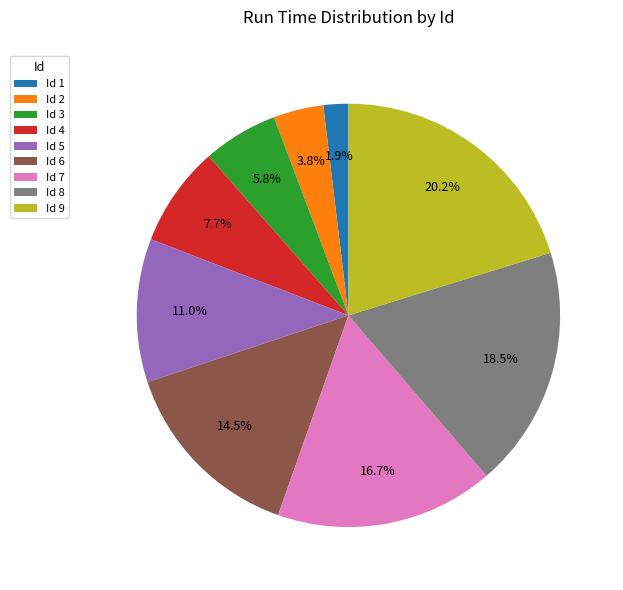

Which category has the biggest portion of the pie?

Id 9